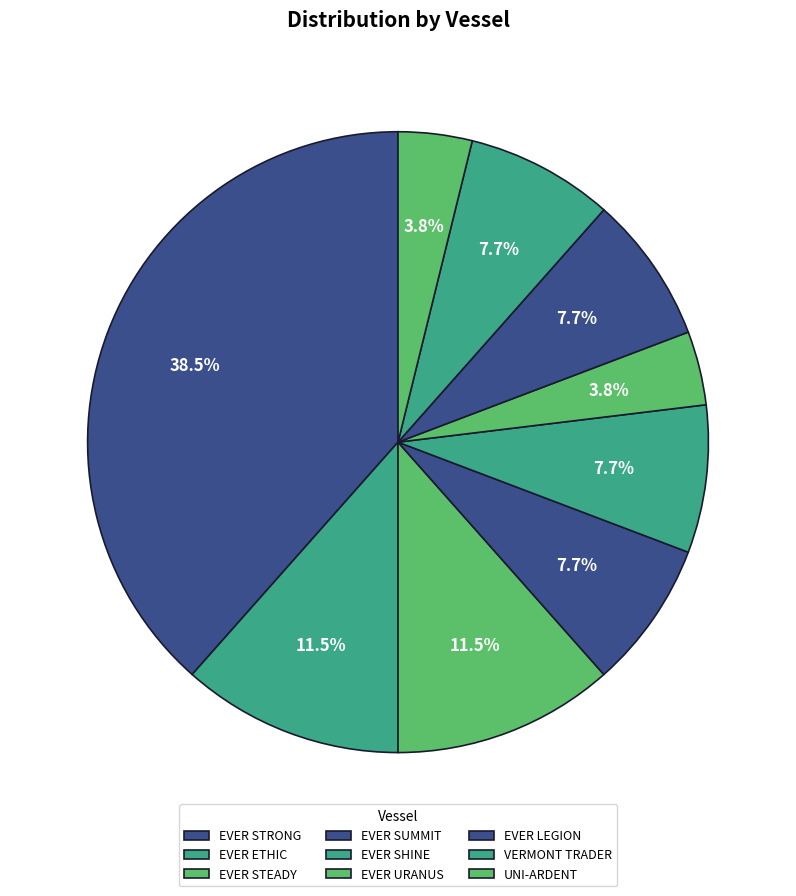

How many segments does this pie chart have?

9